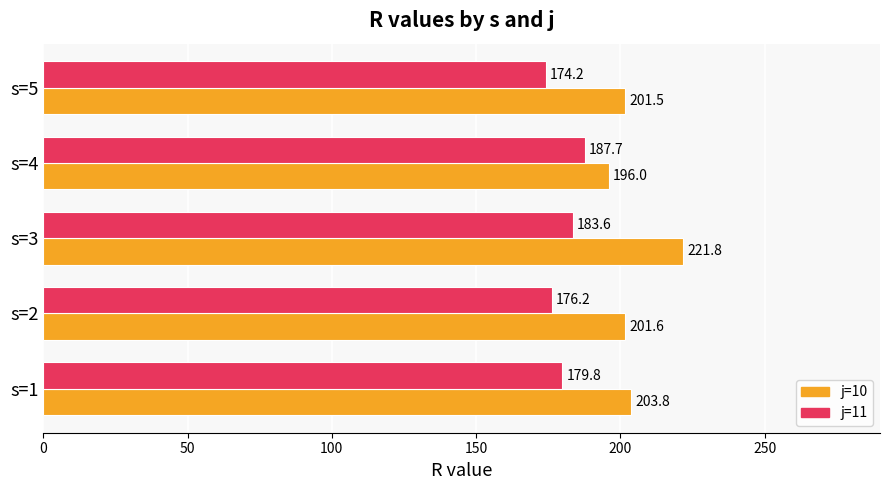

At s=2, list the series in order from smallest to largest.

j=11, j=10